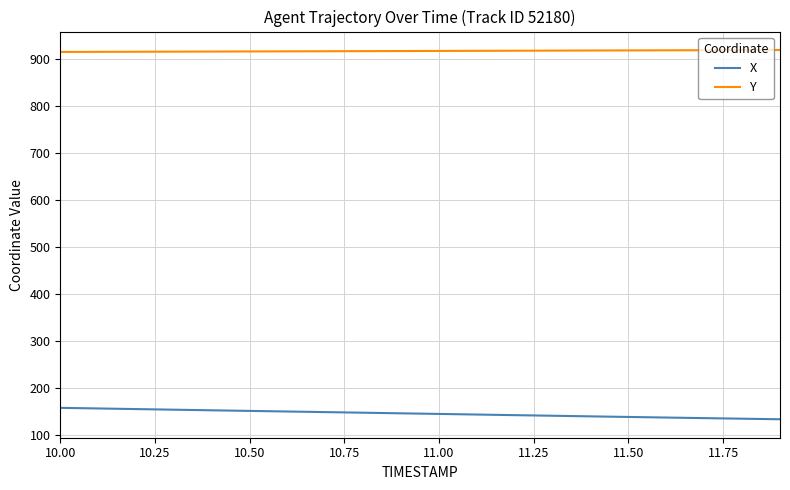

What is the difference between the maximum and minimum values in the X series?

24.3